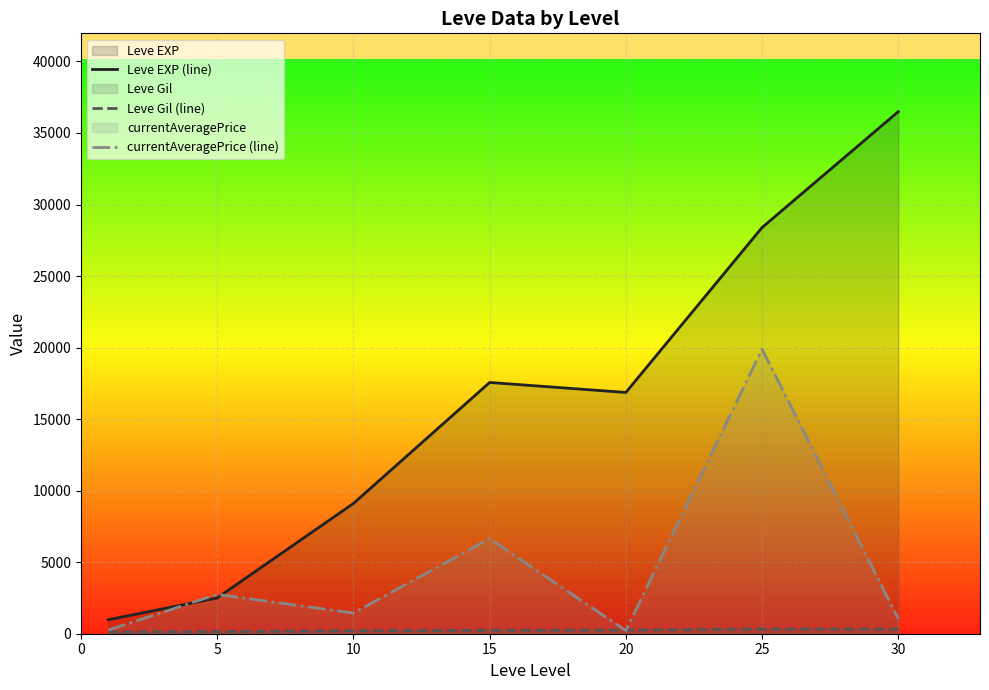

At which category is the sum across all series the highest?

25